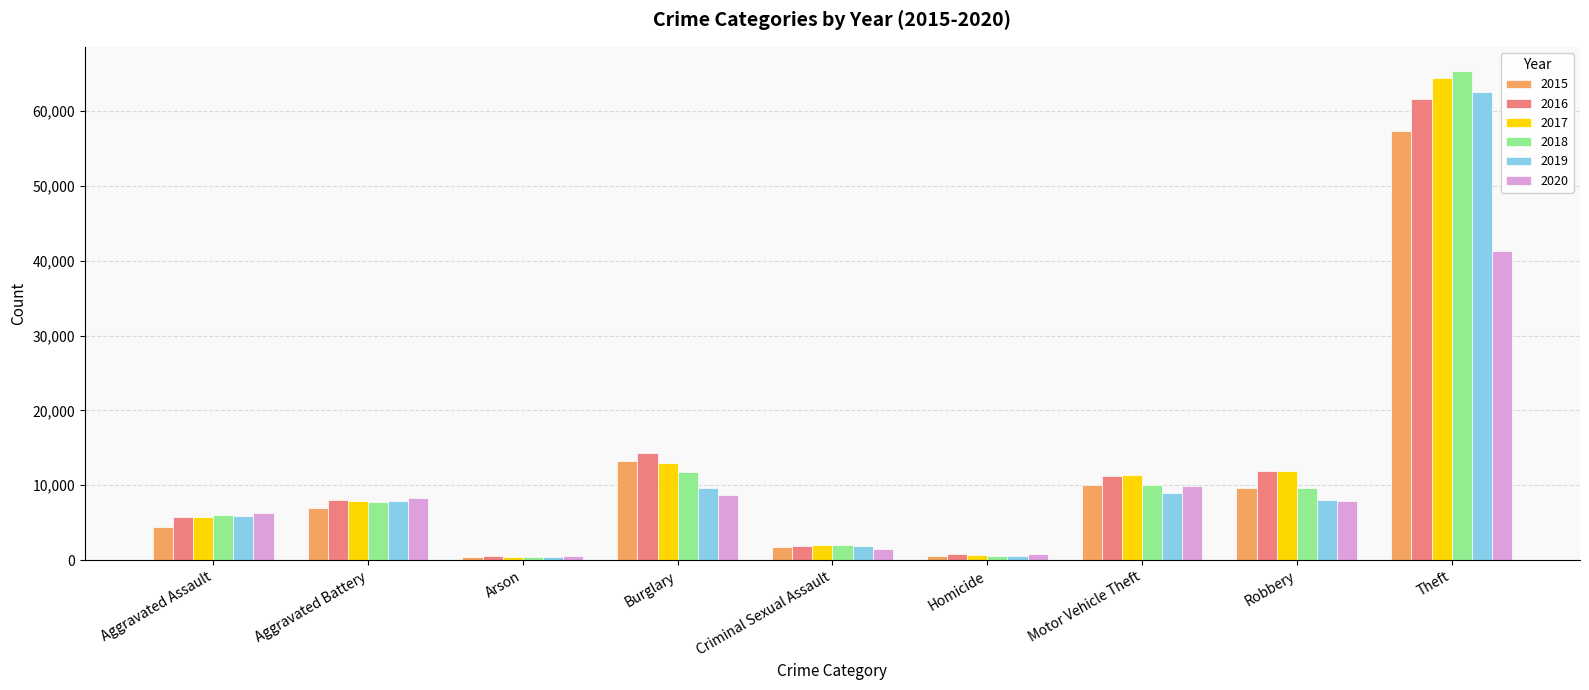

What is the maximum value shown in the chart?

65289